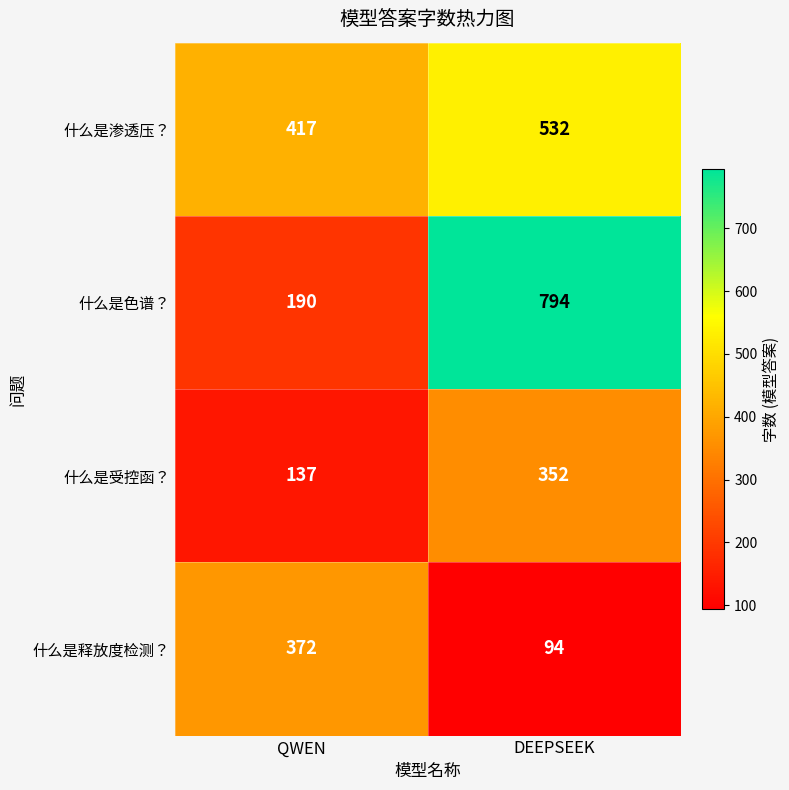

Which series has the widest spread of values?

什么是色谱？